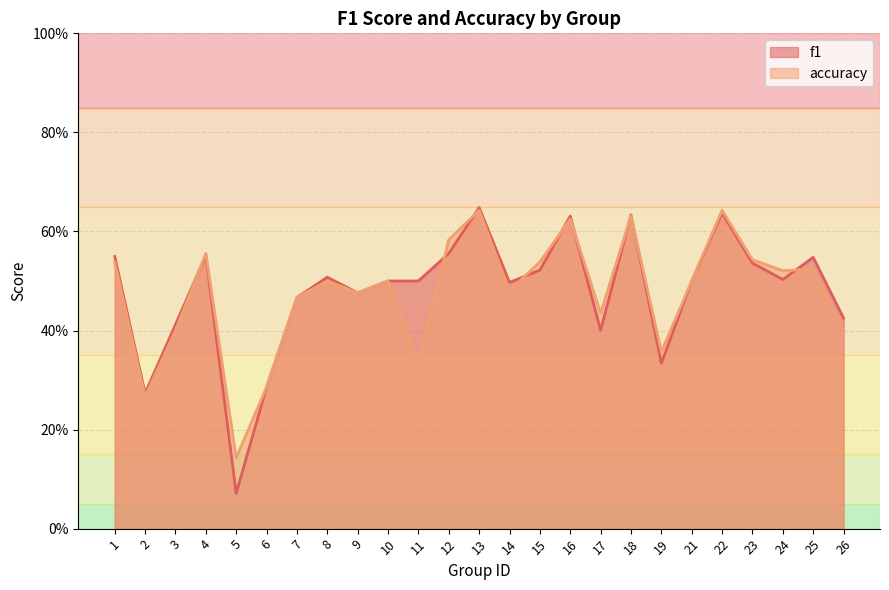

What is the approximate value of f1 at 12?

0.6